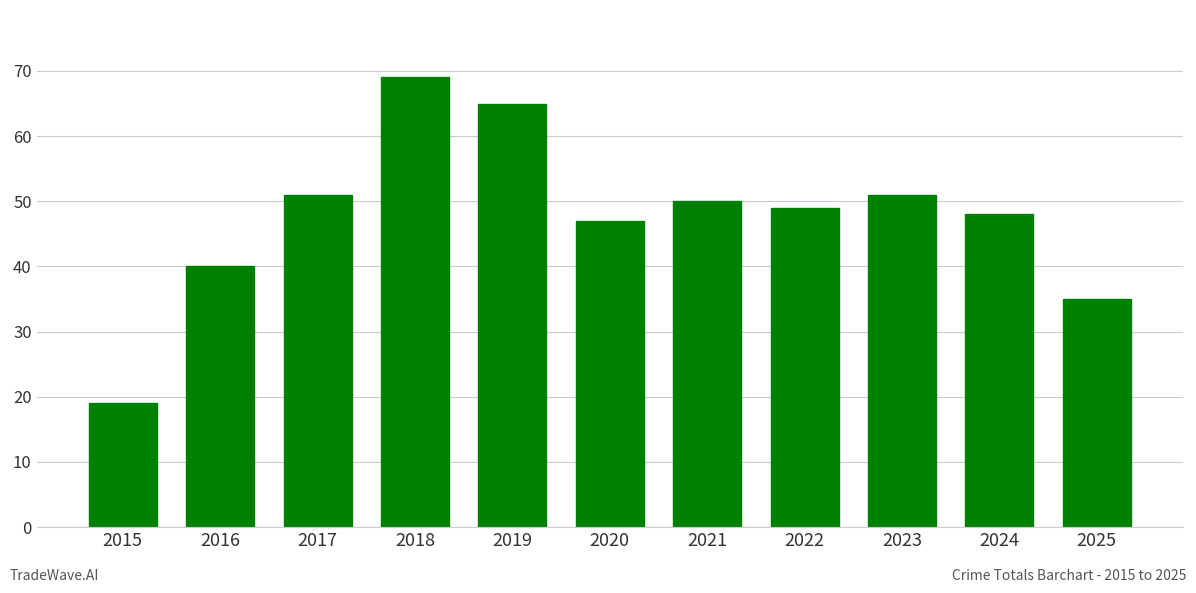

Reading left to right, what are all the values shown in this chart?

2015=19	2016=40	2017=51	2018=69	2019=65	2020=47	2021=50	2022=49	2023=51	2024=48	2025=35